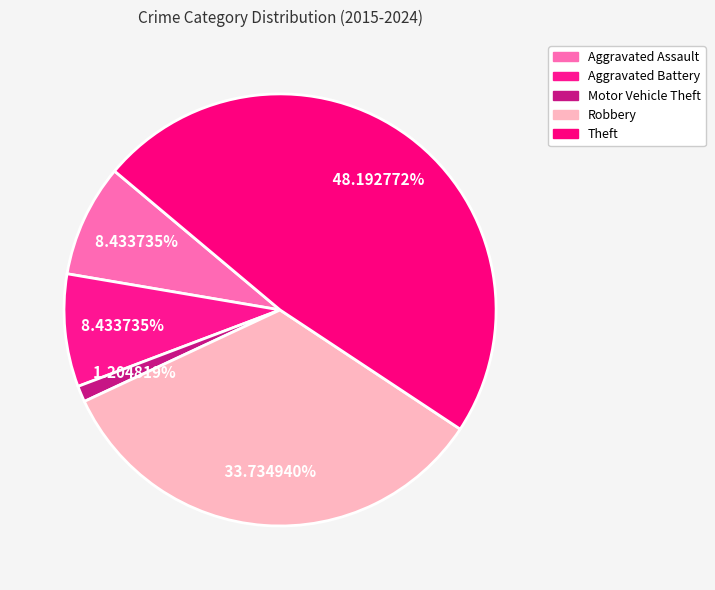

What percentage is NOT represented by Aggravated Battery?

91.6%